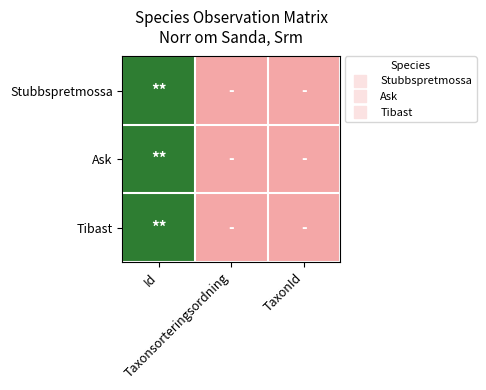

How many series are shown in this chart?

3